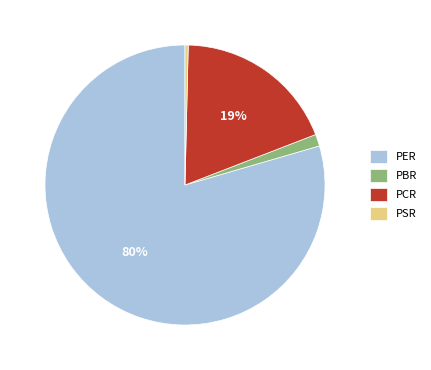

Does PBR represent more than half of the total?

No